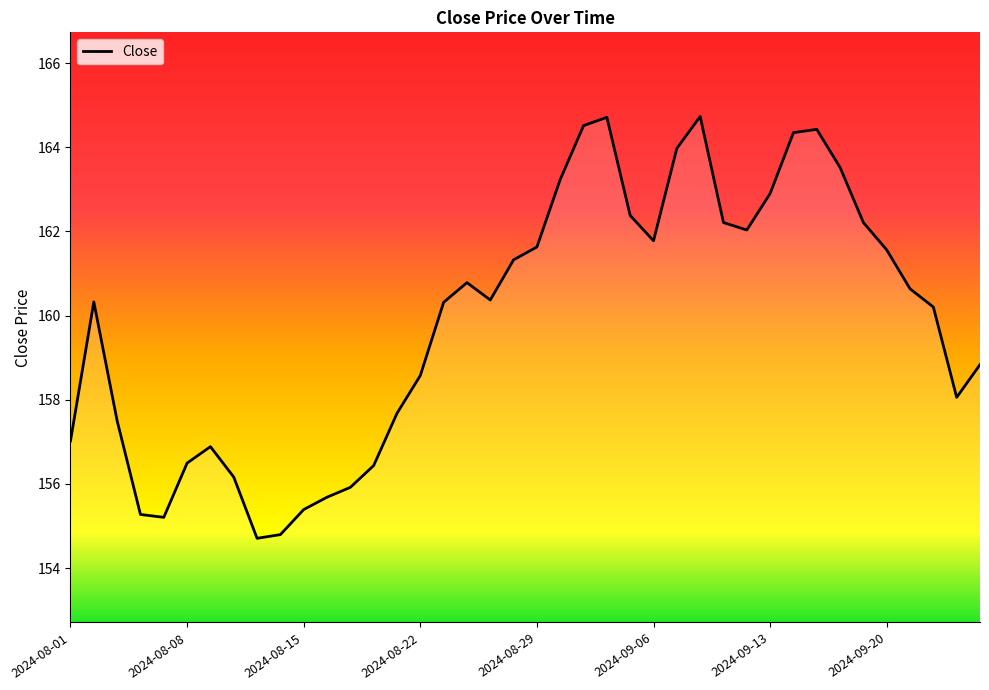

What is the minimum value shown in the chart?

154.7